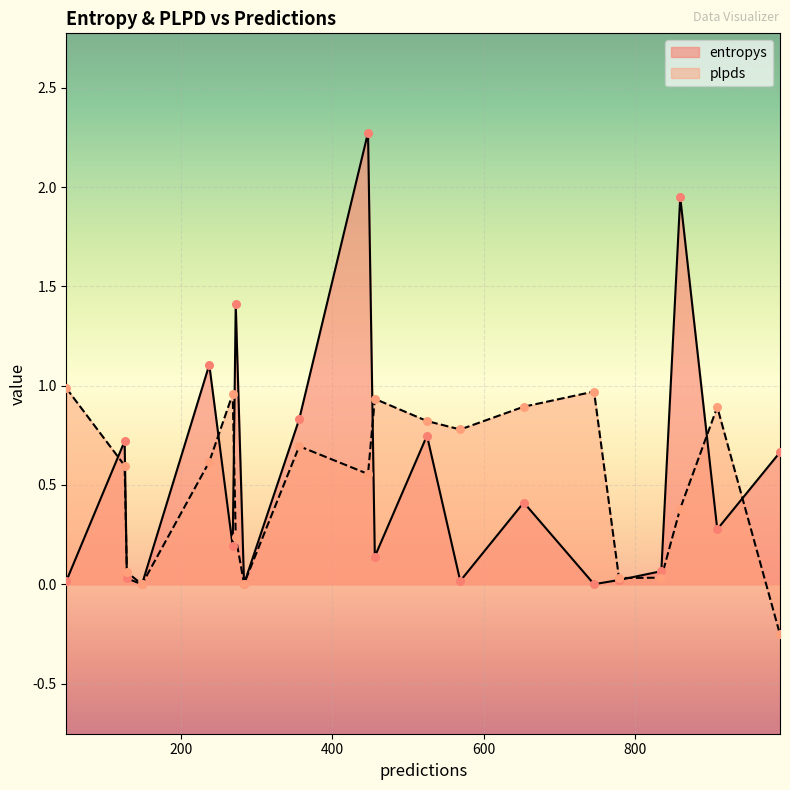

At how many categories does at least one series exceed 1?

4